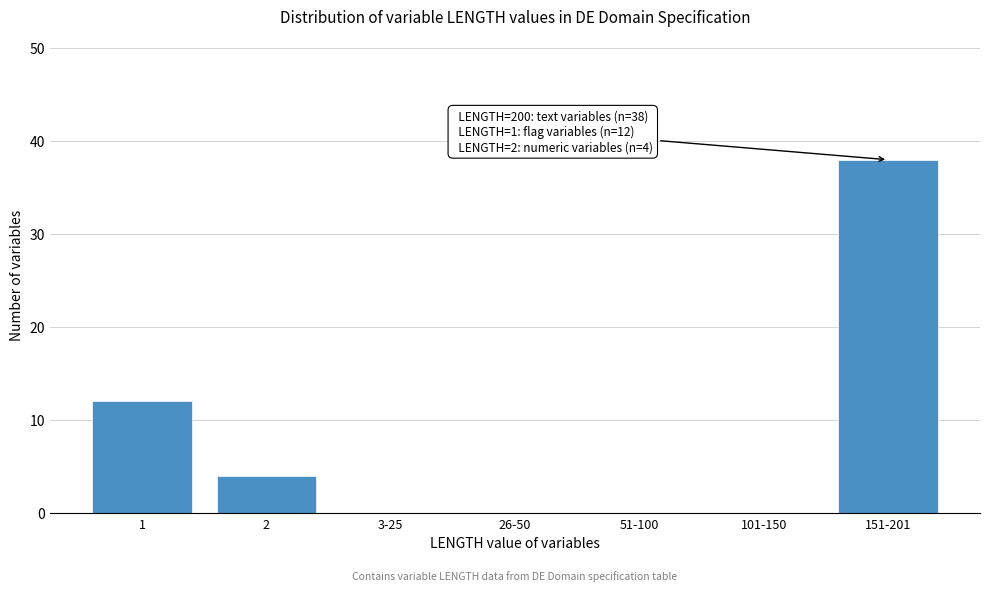

Reading left to right, what are all the values shown in this chart?

1=12	2=4	3-25=0	26-50=0	51-100=0	101-150=0	151-201=38